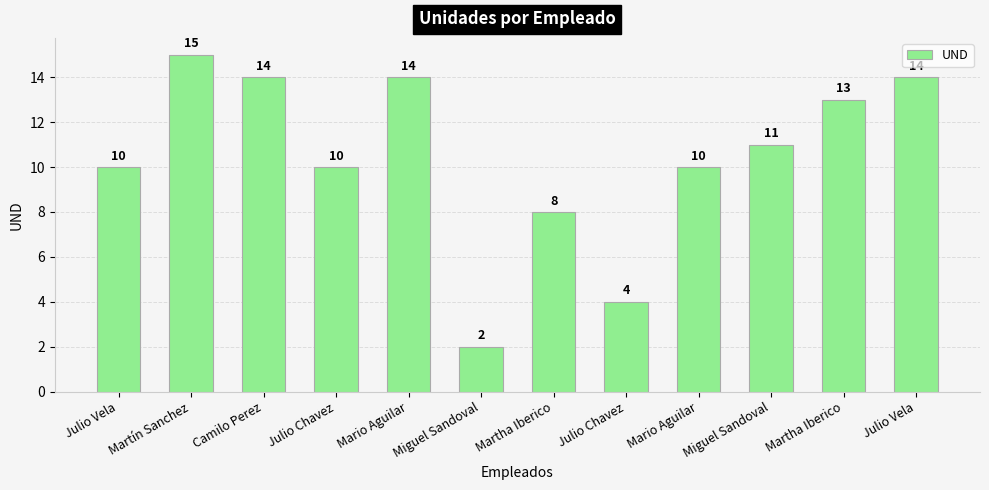

Which category has the lowest value across all series?

Miguel Sandoval